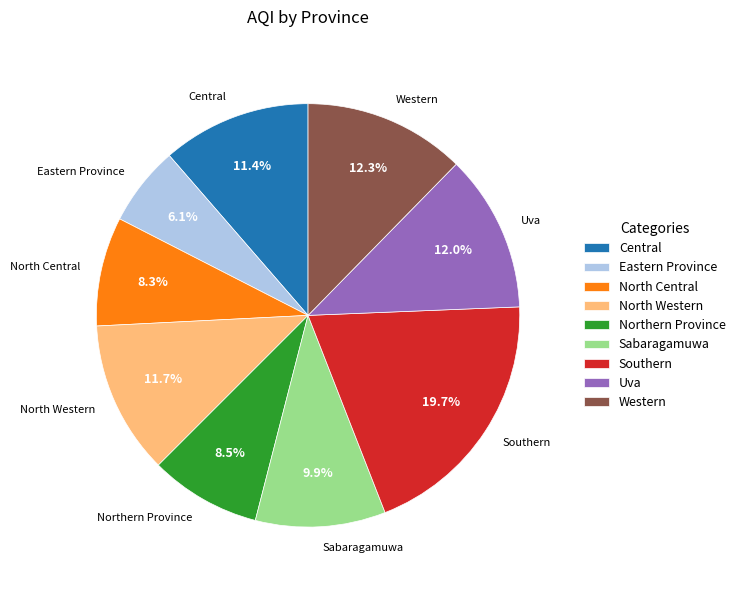

Combined, do Western and Eastern Province account for over 50%?

No